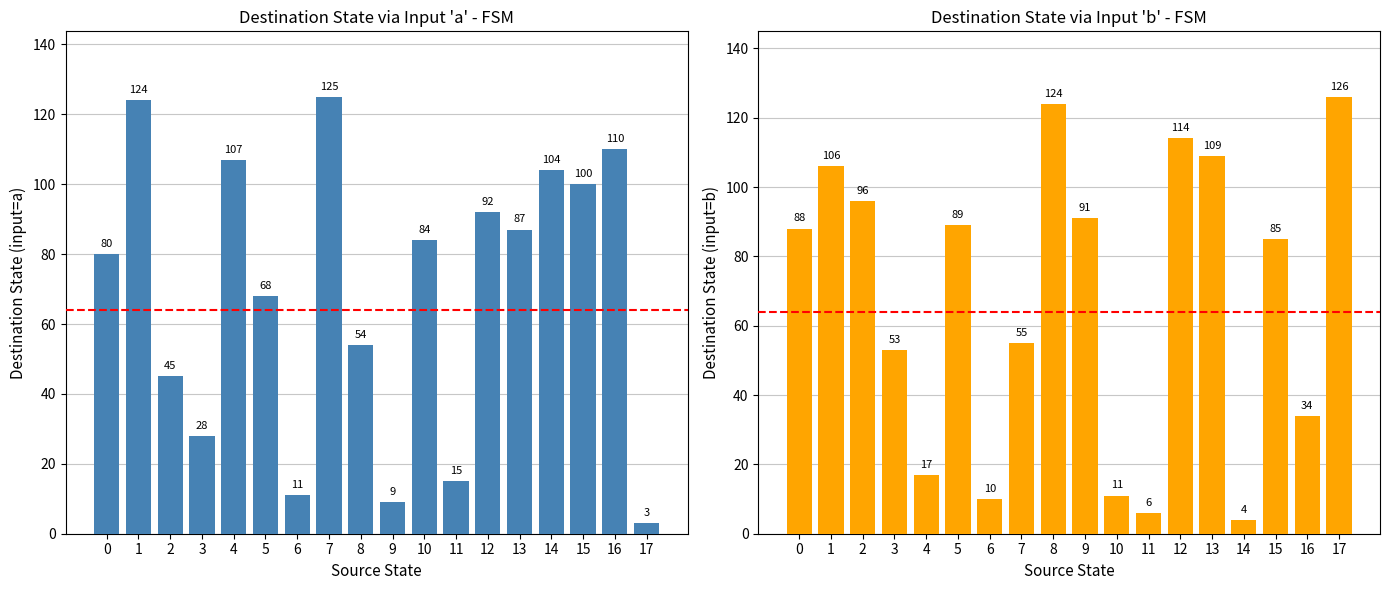

Which series has the widest spread of values?

input='a'